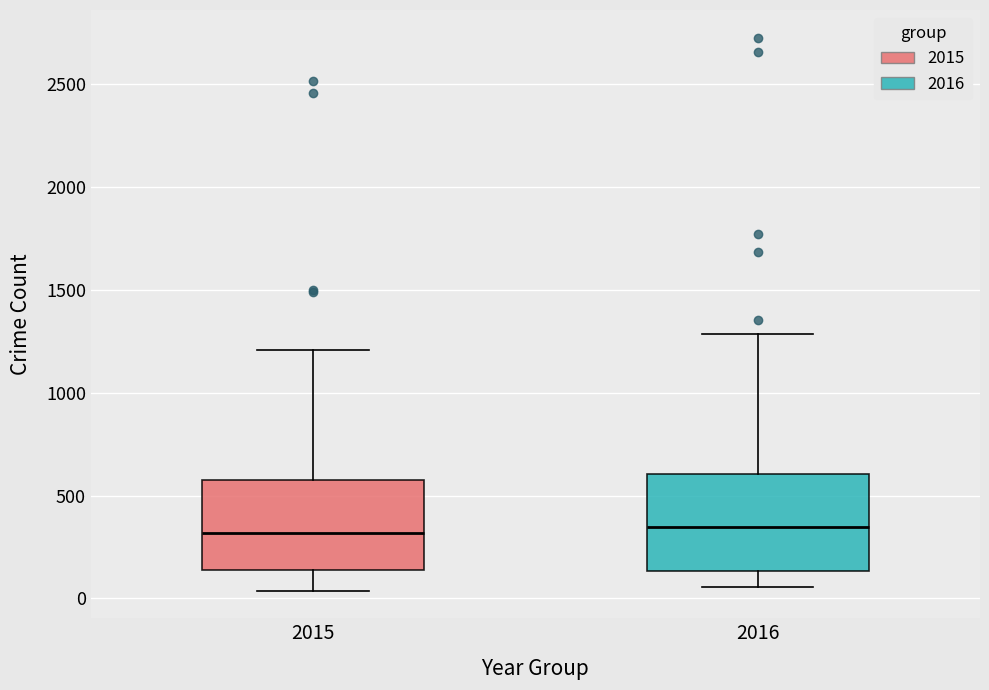

Reading left to right, transcribe this box plot: for each box, give where its median line is, the range the box spans, and where its two whiskers end, as read against the y-axis. The values are not printed on the chart, so give them approximately, as read against the axis.

2015: median 300, box 150 to 600, whiskers 50 to 1200
2016: median 350, box 150 to 600, whiskers 50 to 1300